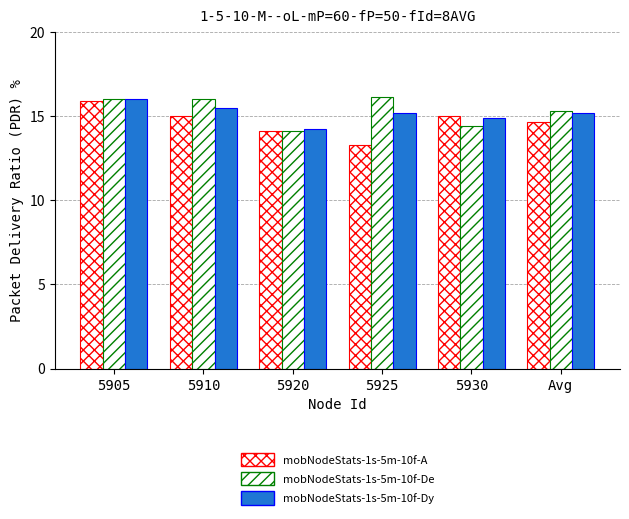

What is the maximum value for mobNodeStats-1s-5m-10f-A?

15.9